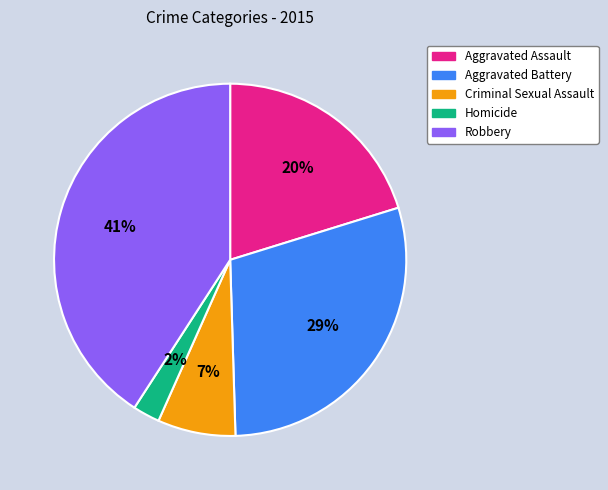

Is it true that Aggravated Battery is 29% of the pie?

True